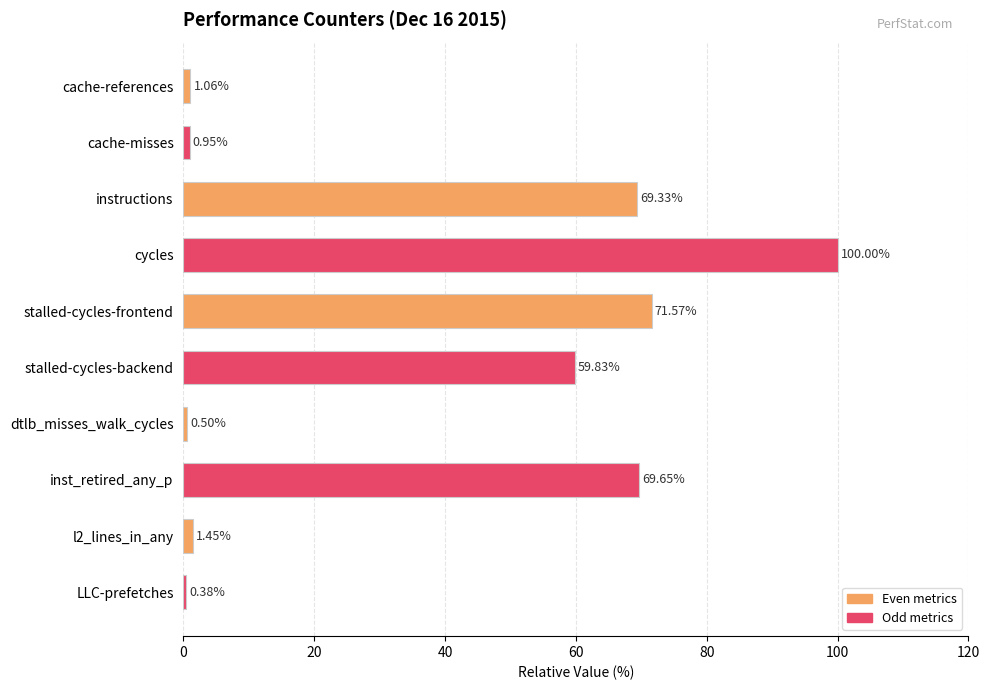

What is the difference between the maximum and minimum values?

99.6